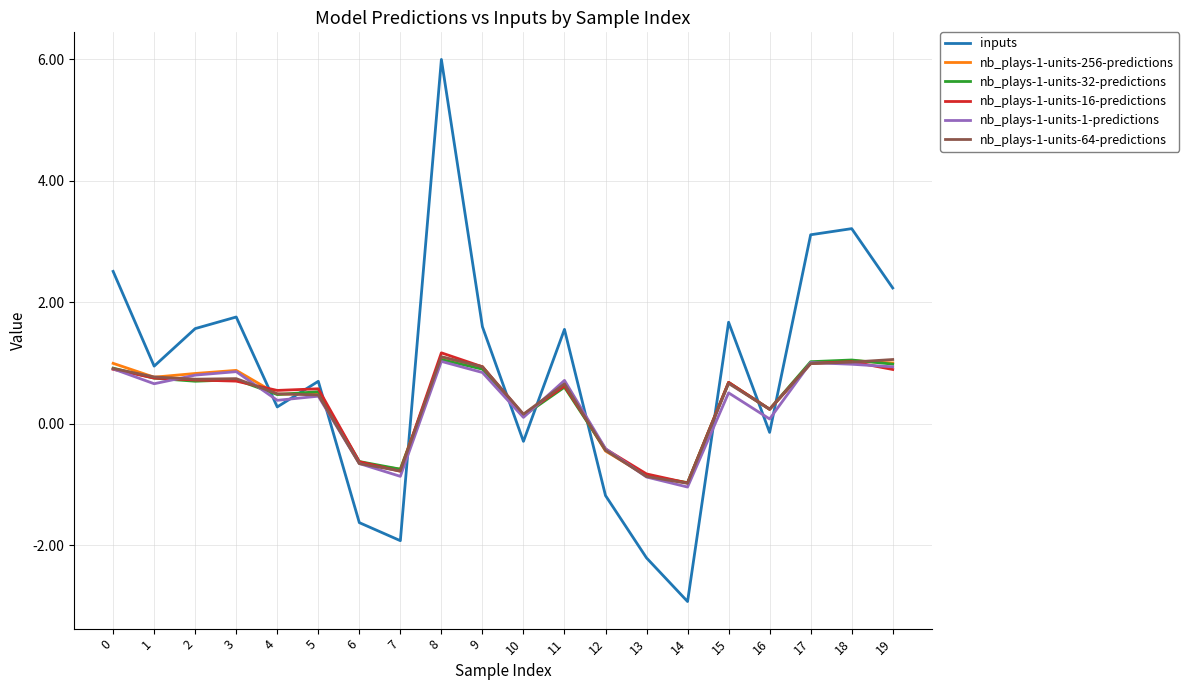

Does the chart display data point markers on the line(s)?

No